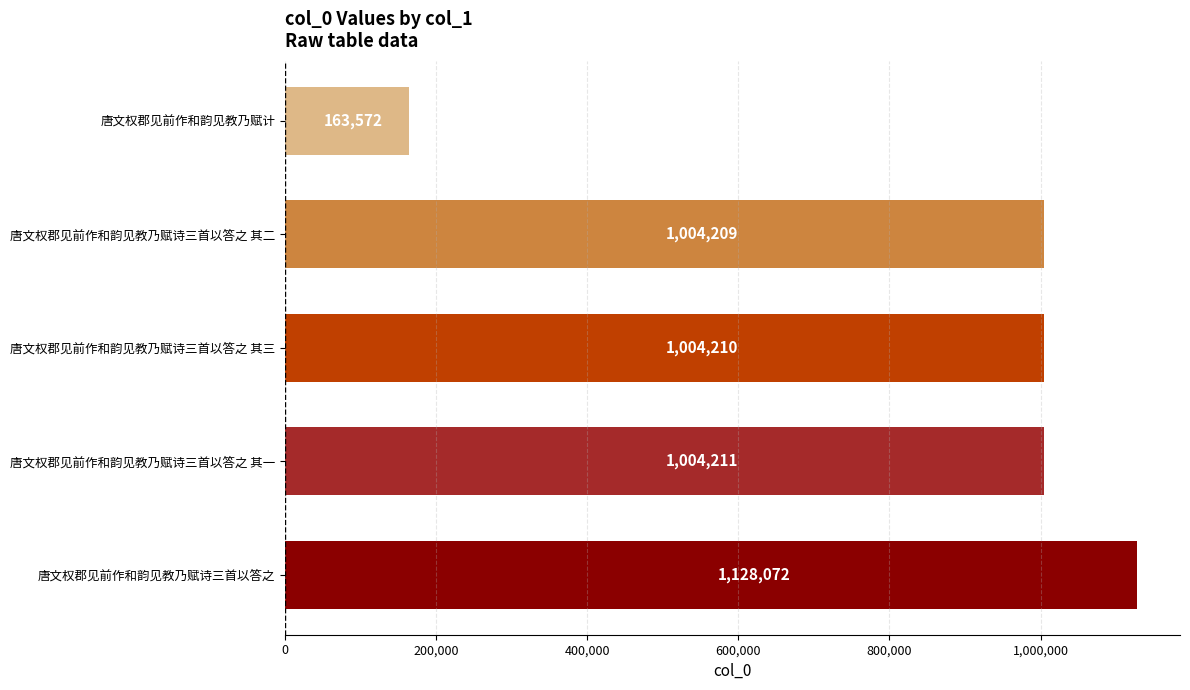

What is the maximum value shown in the chart?

1128072